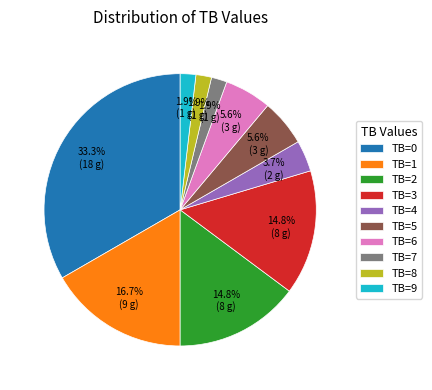

Is the sum of TB=6 and TB=5 greater than half?

No